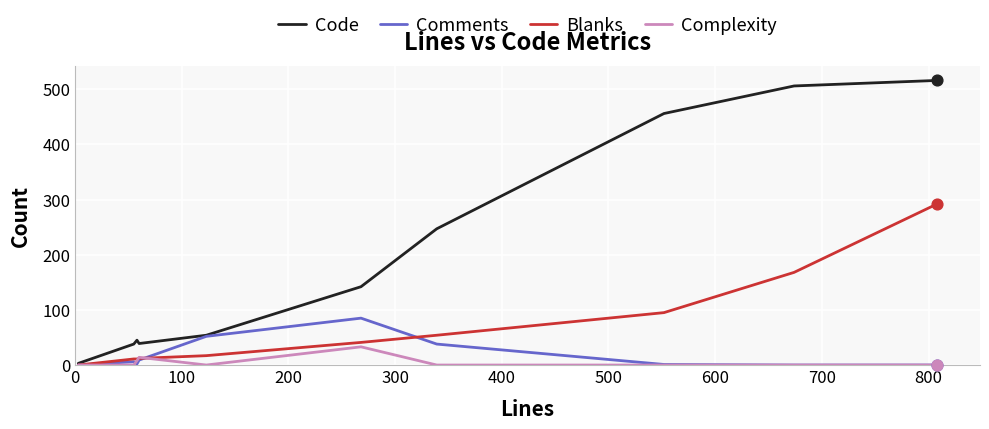

Which series has the largest total across all categories?

Code